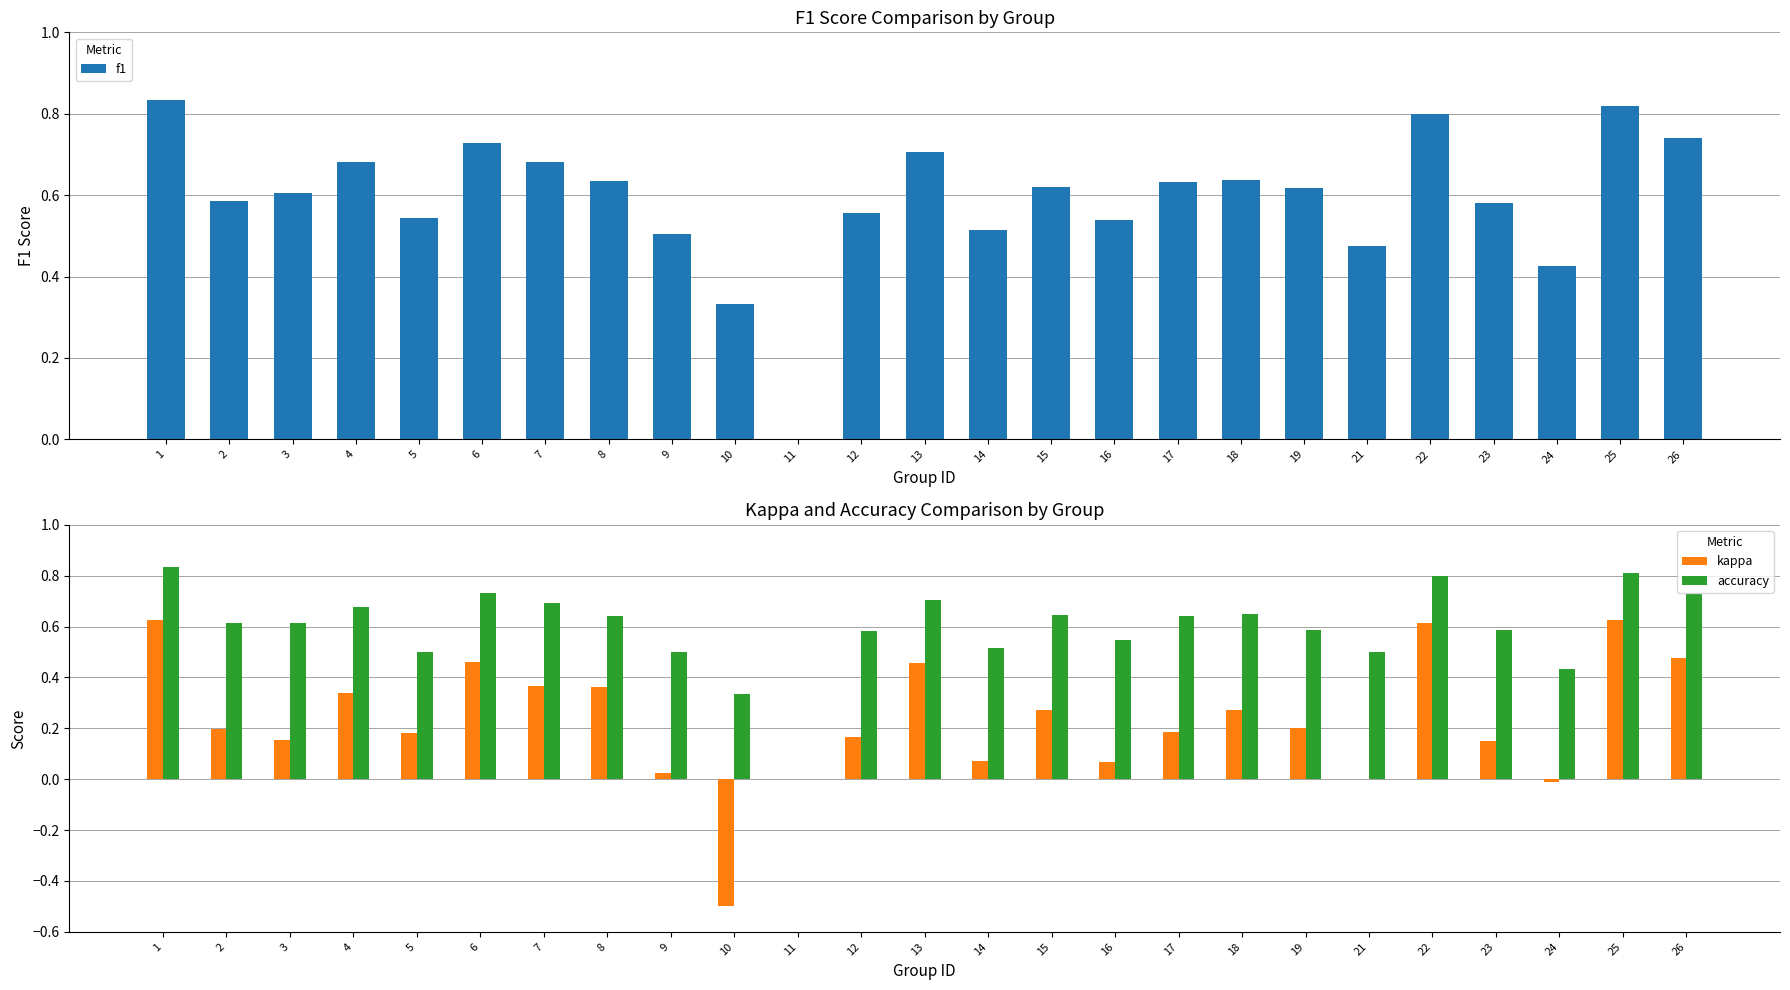

Is the value of f1 at 21 greater than the value of kappa at 18?

Yes